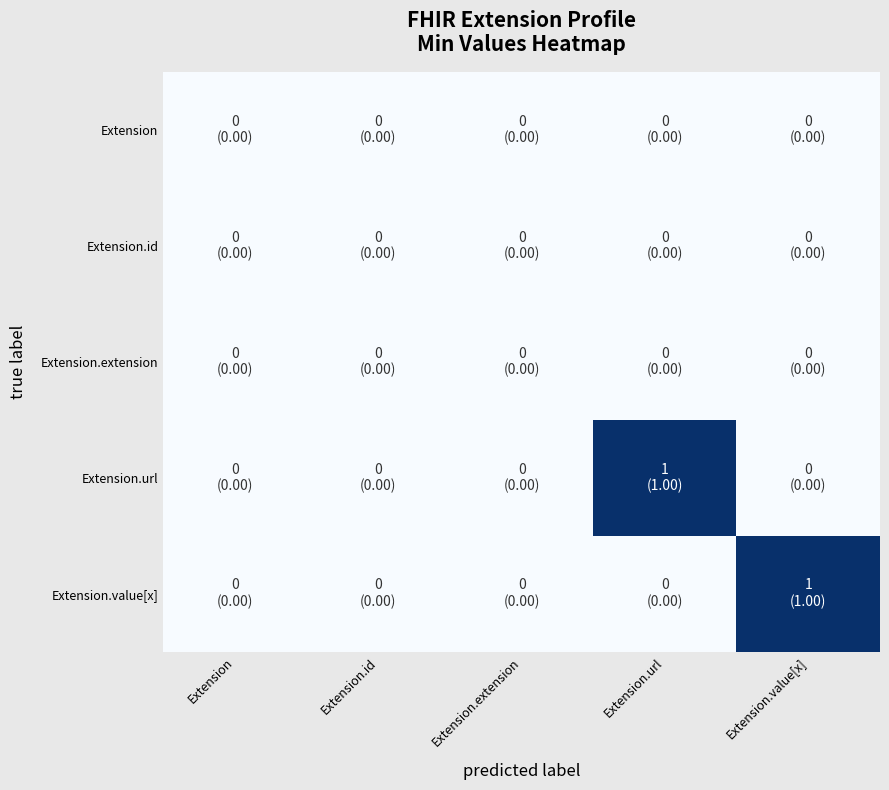

Which category has the lowest value across all series?

Extension